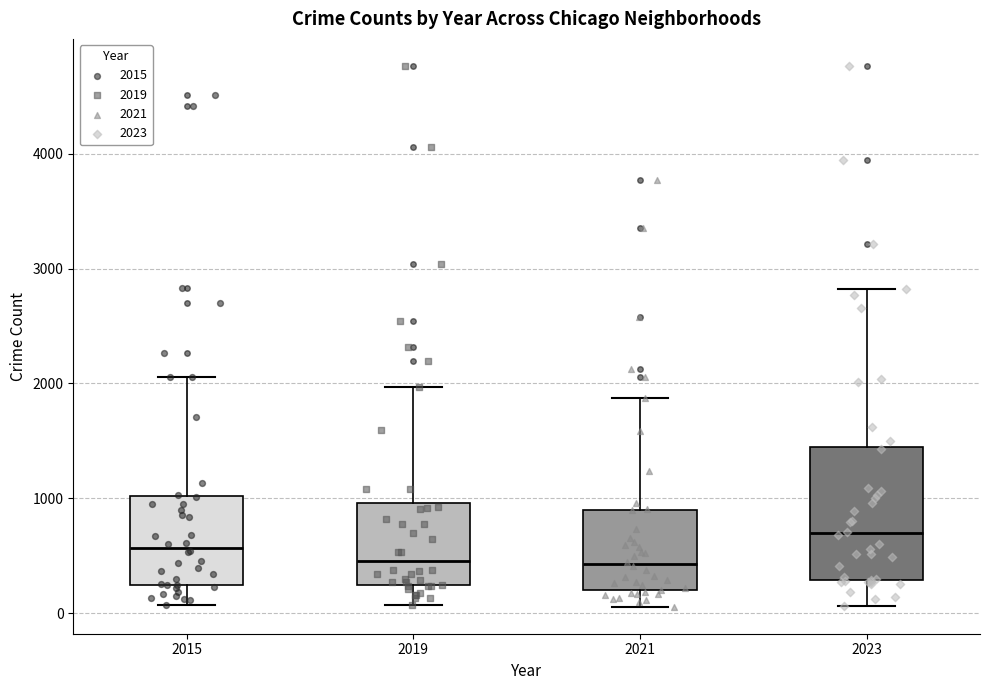

Reading left to right, transcribe this box plot: for each box, give where its median line is, the range the box spans, and where its two whiskers end, as read against the y-axis. The values are not printed on the chart, so give them approximately, as read against the axis.

2015: median 600, box 200 to 1000, whiskers 100 to 2100
2019: median 500, box 200 to 1000, whiskers 100 to 2000
2021: median 400, box 200 to 900, whiskers 100 to 1900
2023: median 700, box 300 to 1400, whiskers 100 to 2800